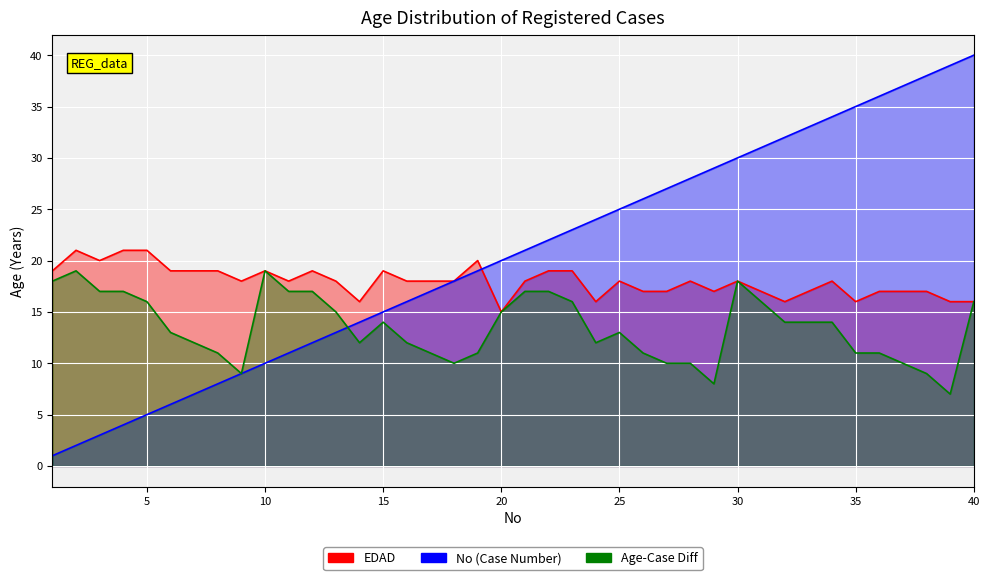

Rank the series at 8 from highest to lowest value.

EDAD, NUMERO DE HISTORIA